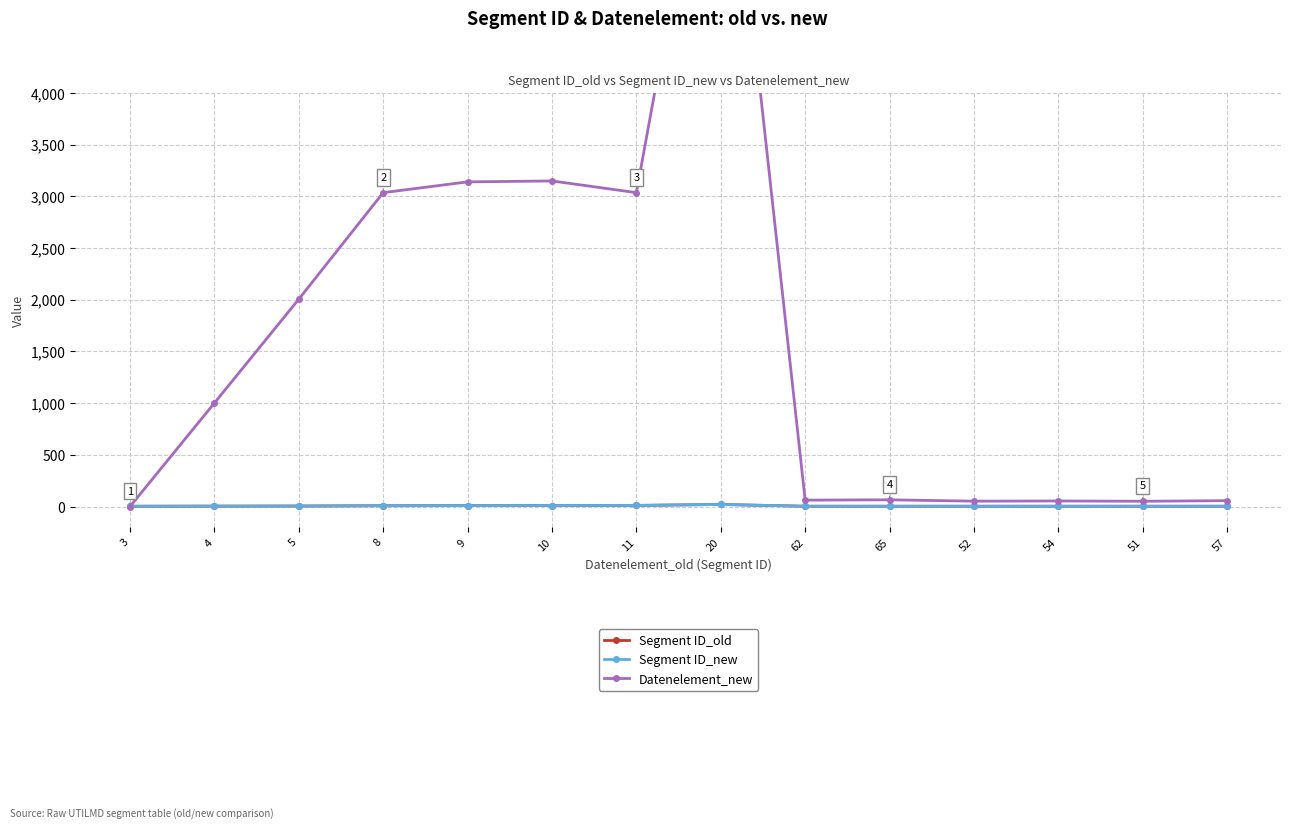

The value of Datenelement_new at 4 is 1001. True or false?

True